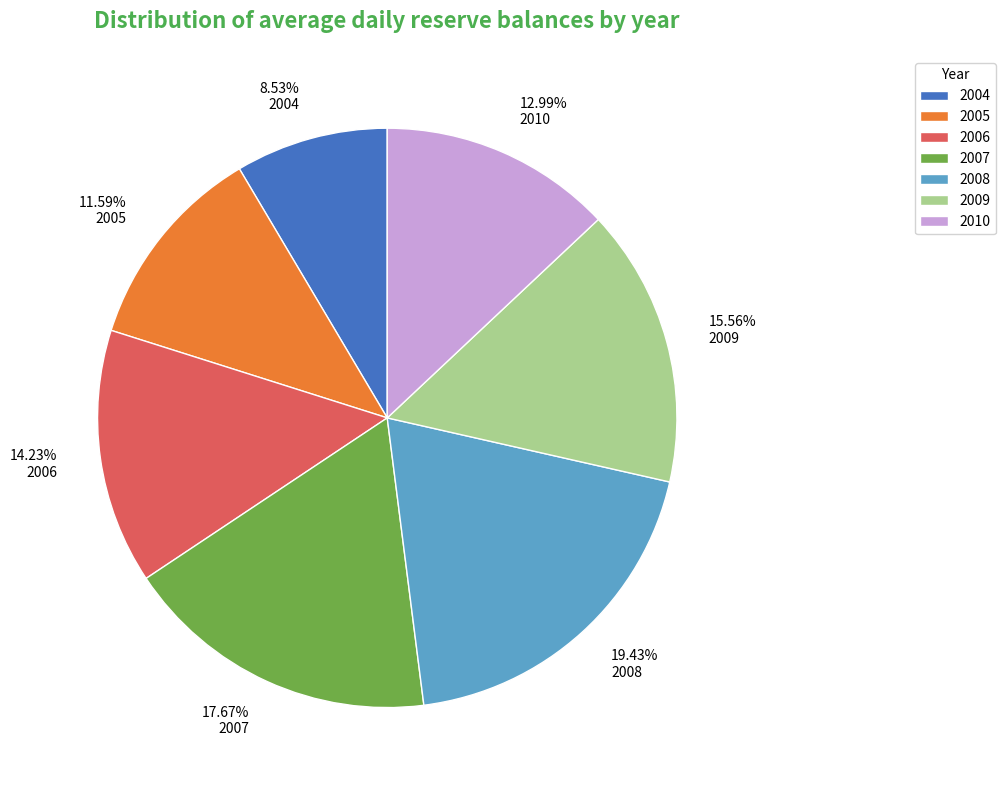

Combined, do 2005 and 2010 account for over 50%?

No